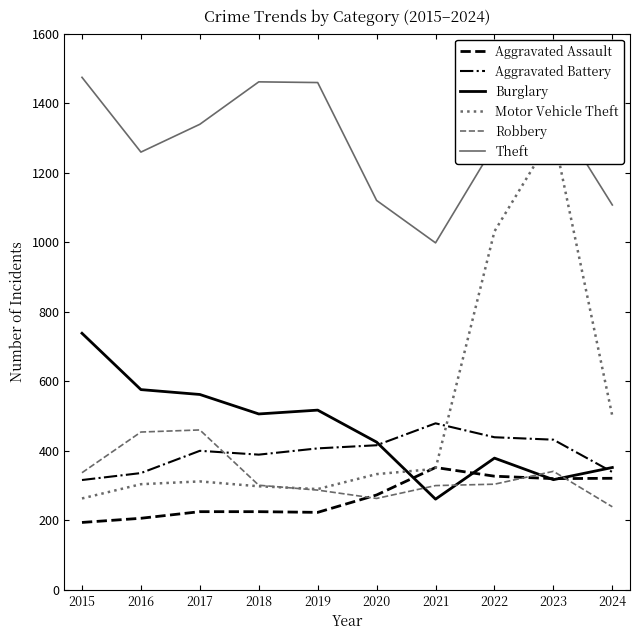

At which label does Aggravated Battery reach its peak?

2021